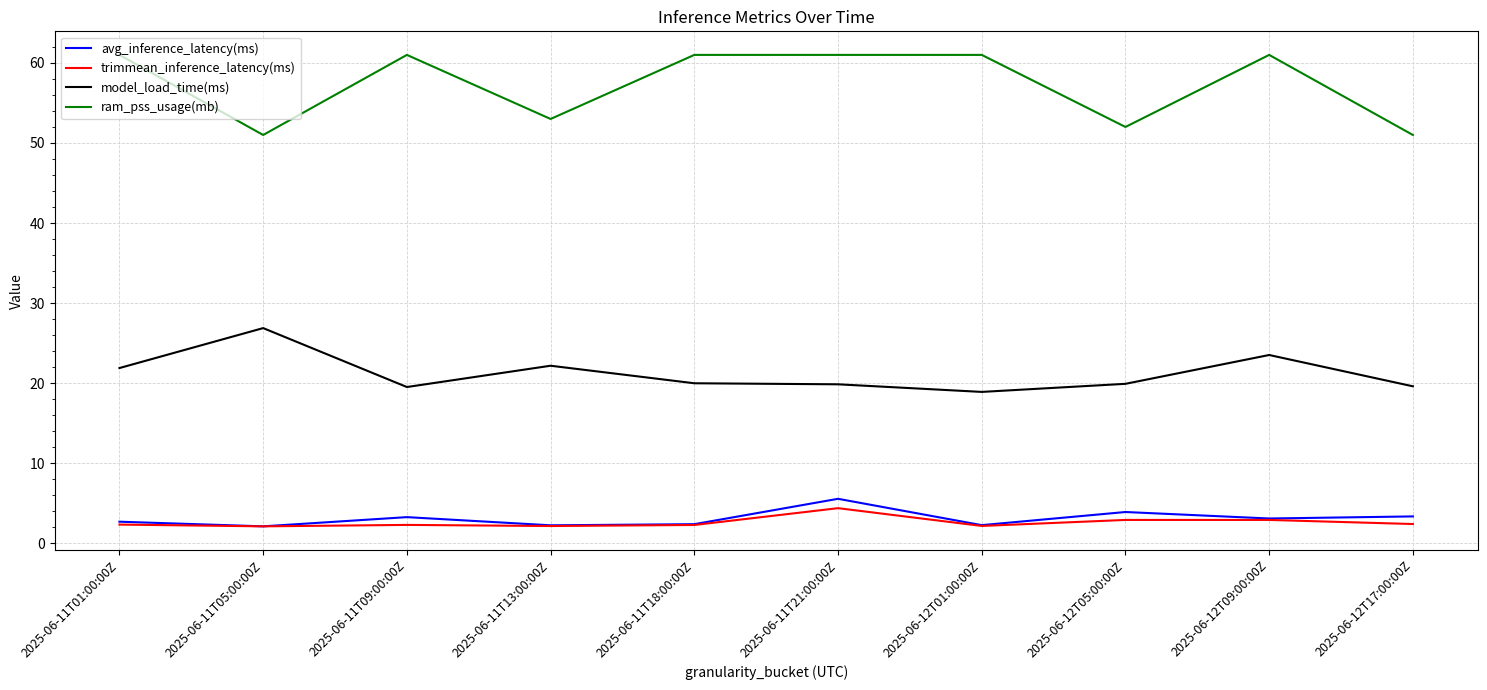

What is the minimum value for model_load_time(ms)?

18.9